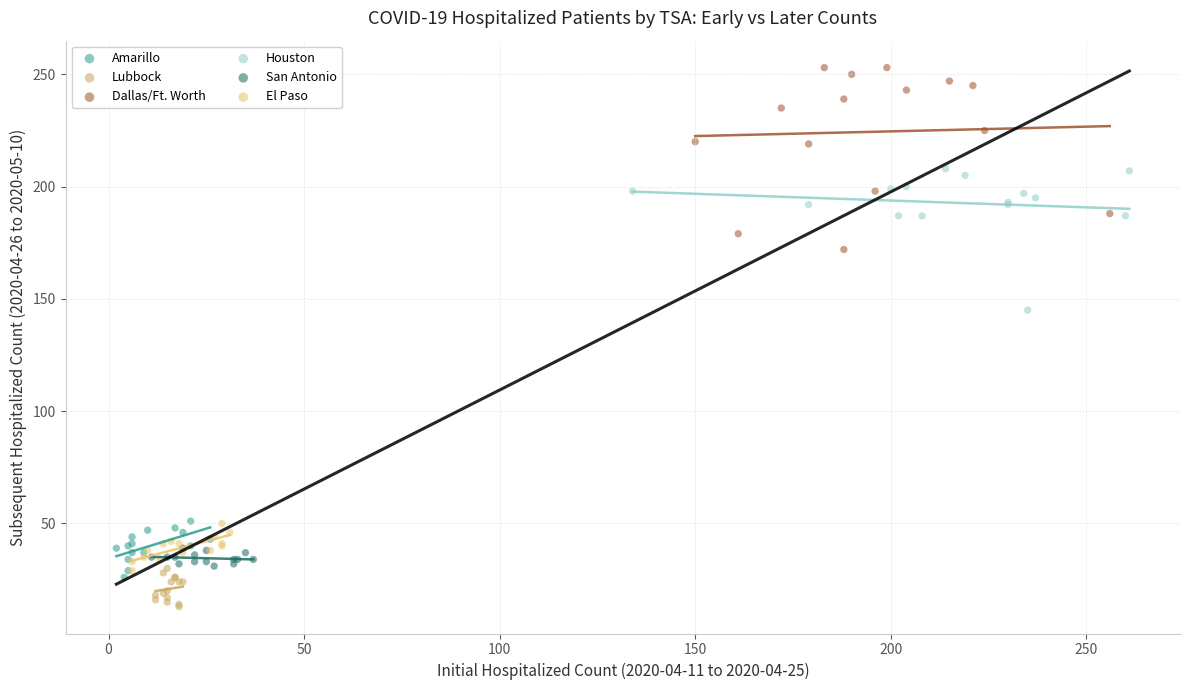

Which series has the widest spread of Y values?

Dallas/Ft. Worth